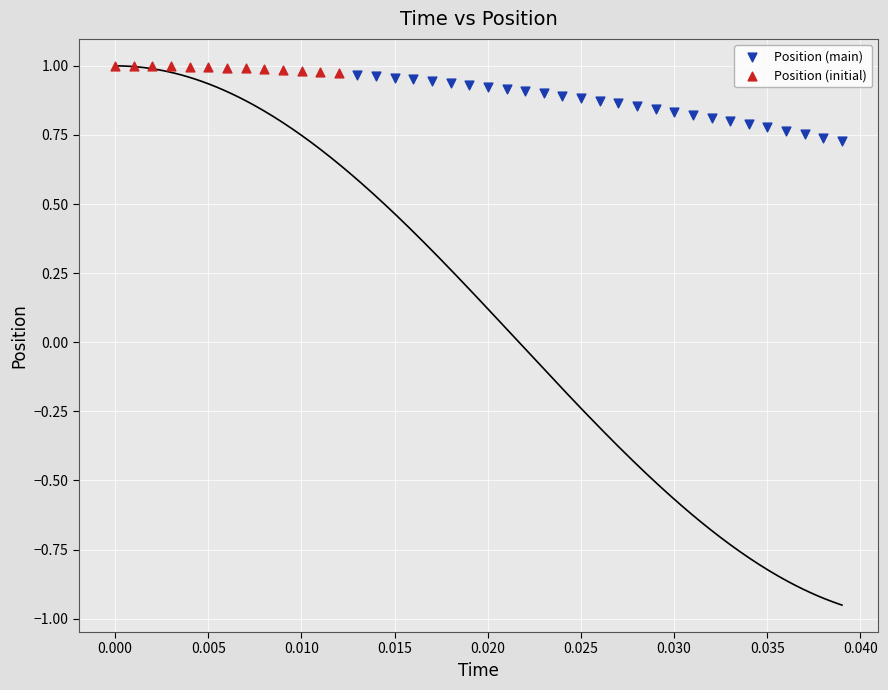

What are all the series names shown in the legend?

Position (main), Position (initial)